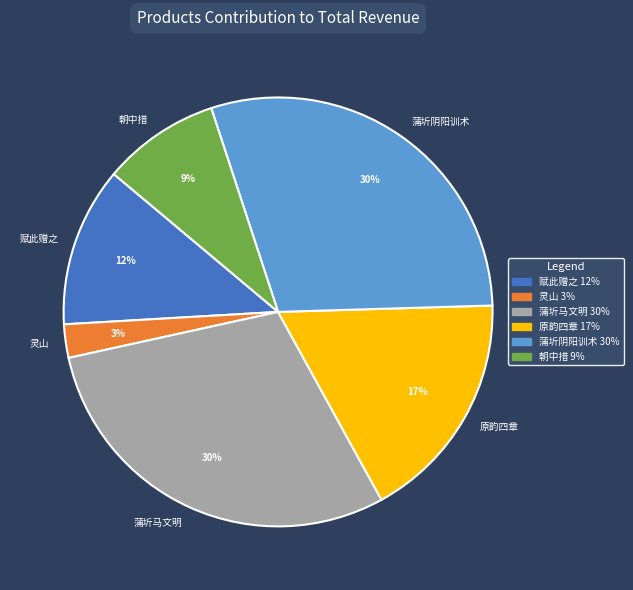

Approximately how many times larger is the value at 朝中措 compared to 蒲圻马文明?

0.3